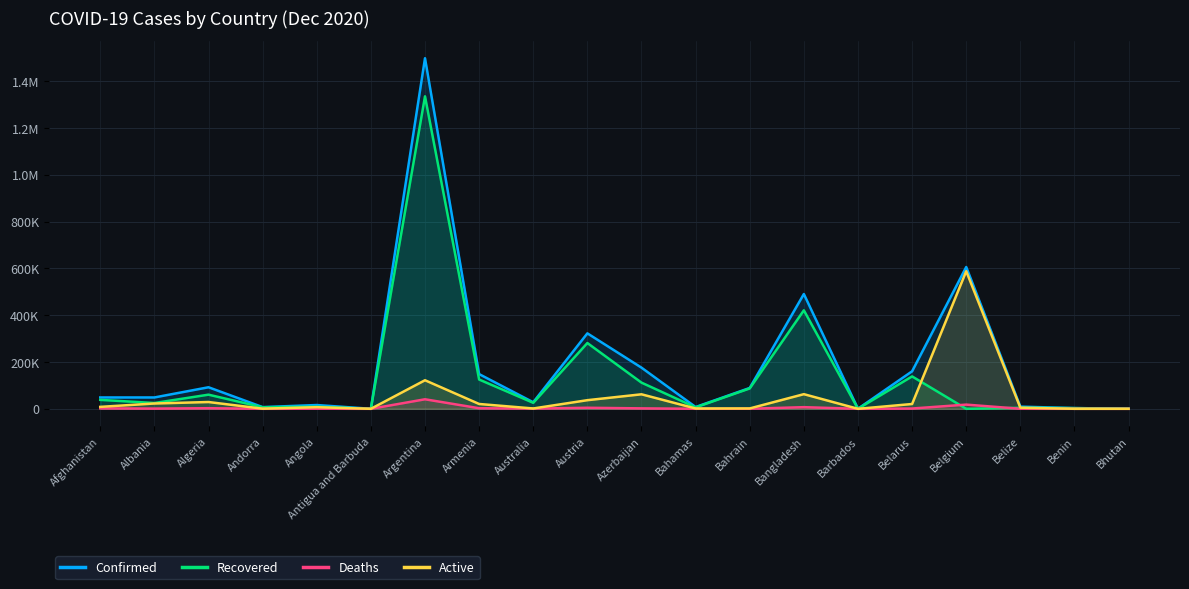

What is the label of the 9th point from the left?

Australia